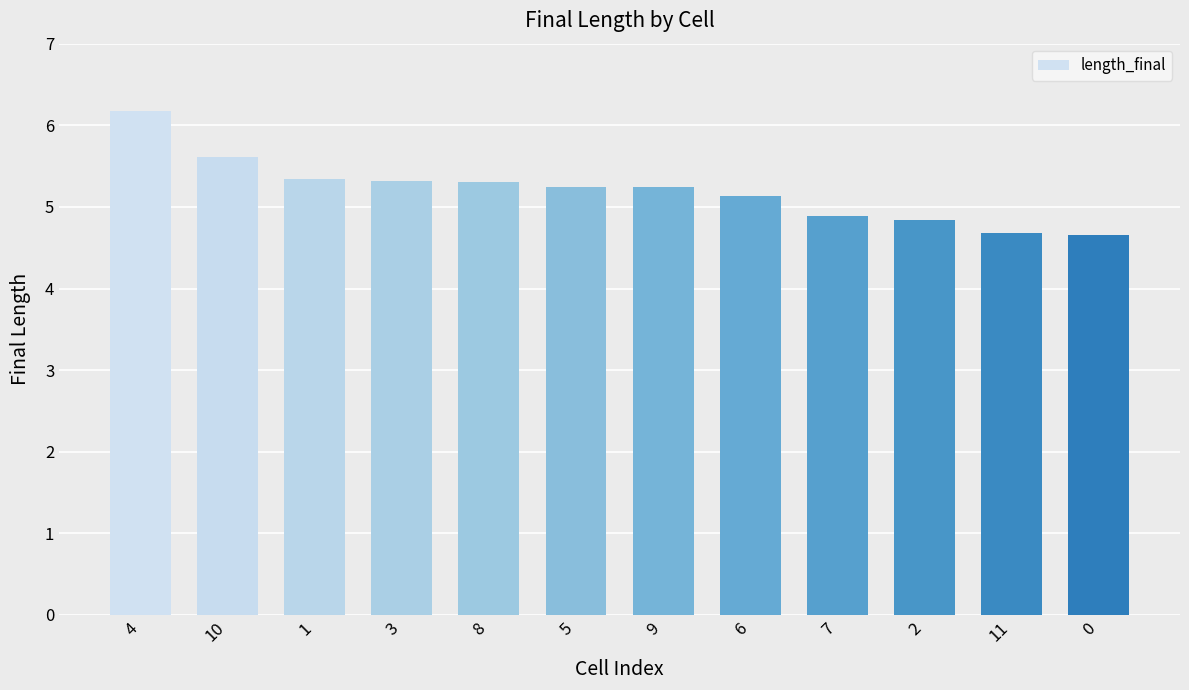

What is the value of the 12th bar from the left?

4.7